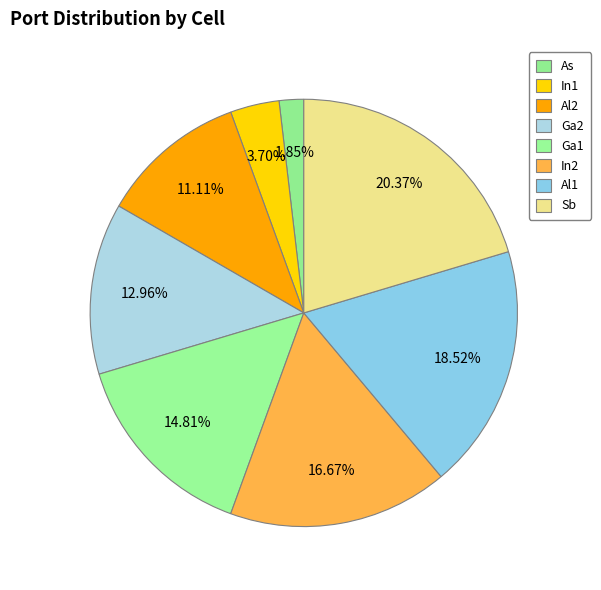

Combined, what portion of the pie is As and Sb?

22.2%